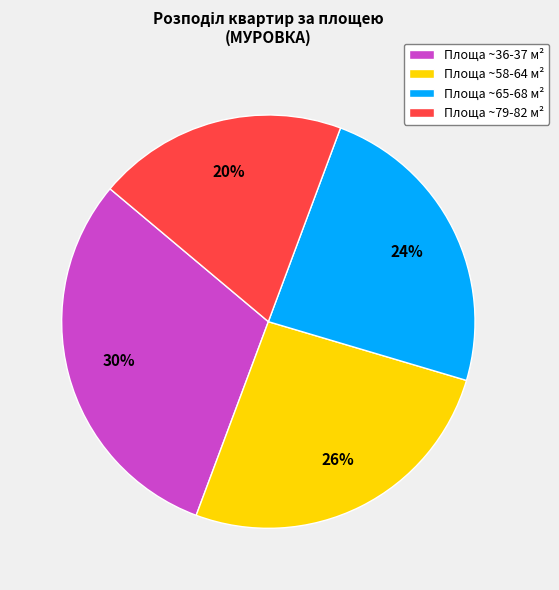

What percentage is the Площа ~58-64 м² slice, to the nearest percent?

26%